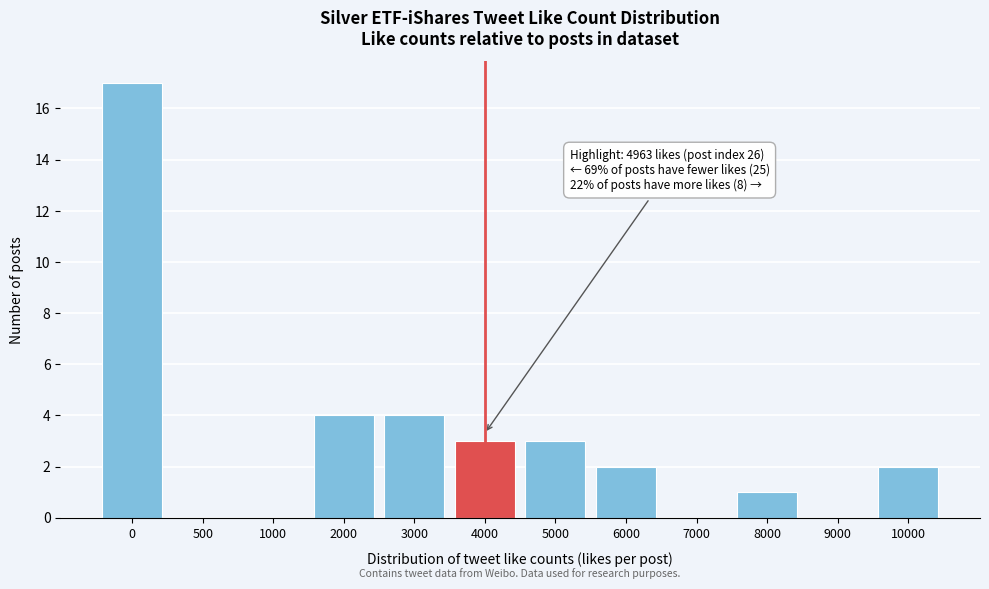

Reading right to left, what are all the values shown in this chart?

10000=2	9000=0	8000=1	7000=0	6000=2	5000=3	4000=3	3000=4	2000=4	1000=0	500=0	0=17